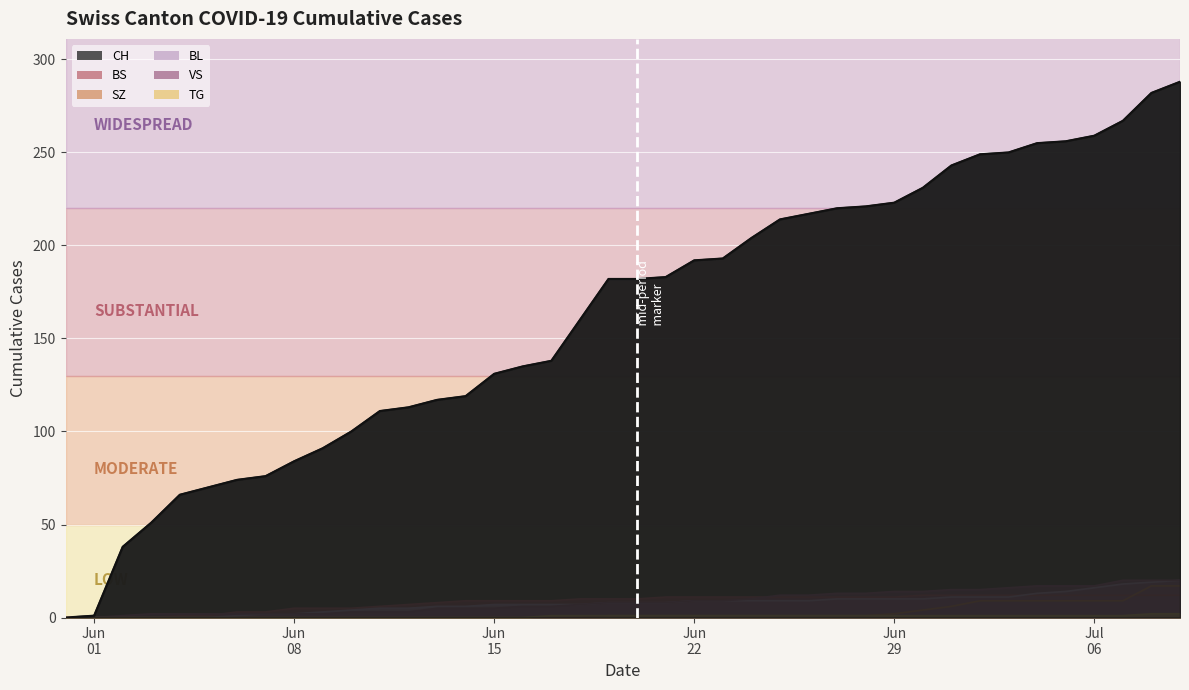

At which label does BL first exceed 8?

Jun 22